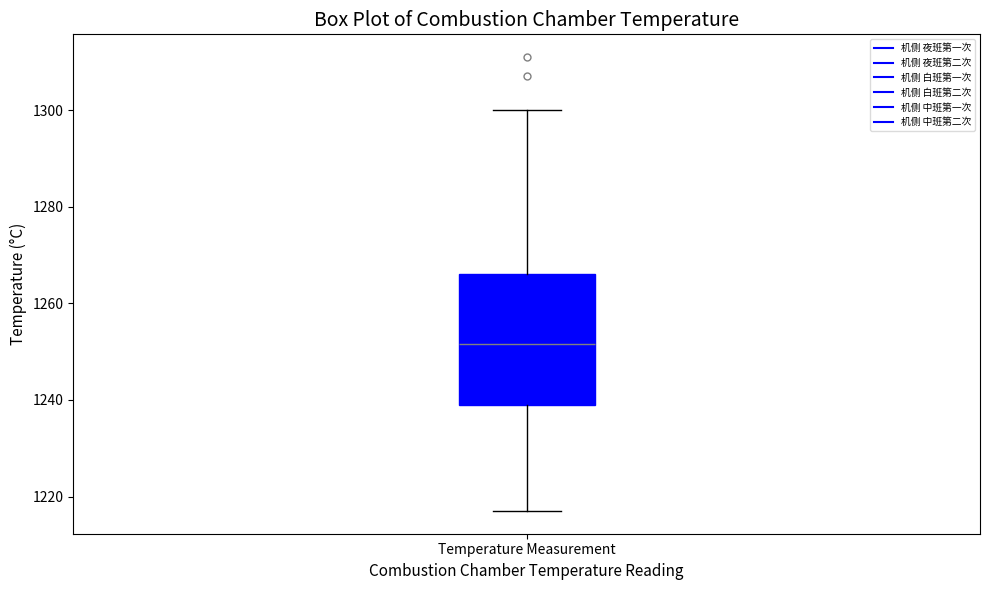

Transcribe this box plot: give where the median line is, the range the box spans, and where the two whiskers end, as read against the y-axis. The values are not printed on the chart, so give them approximately, as read against the axis.

median 1252, box 1240 to 1266, whiskers 1218 to 1300